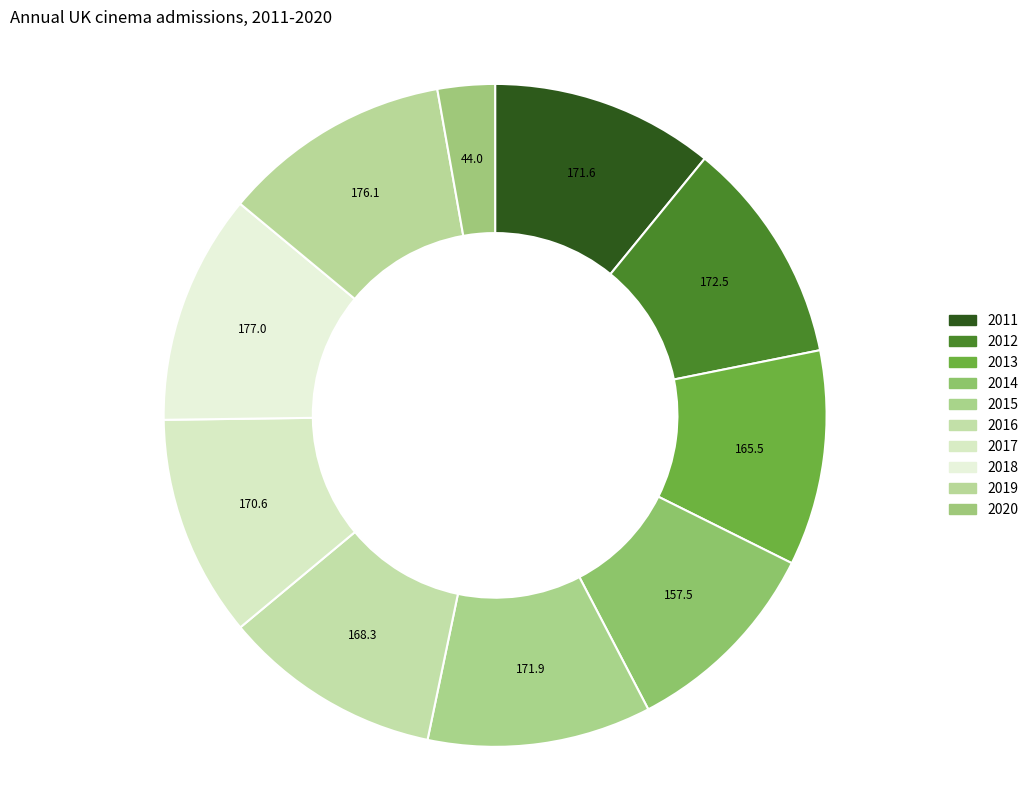

Does any single category account for the majority?

No